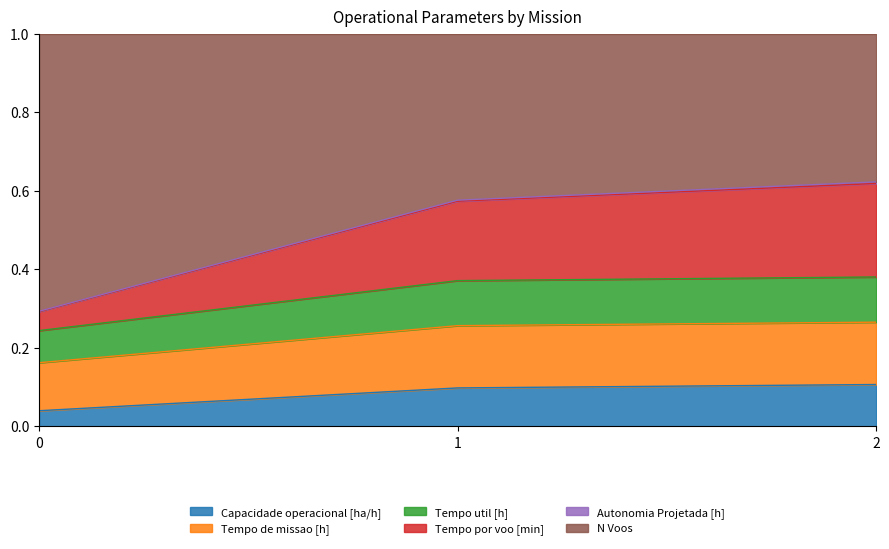

Is it true that Tempo de missao [h] equals 0.4 at 2?

False